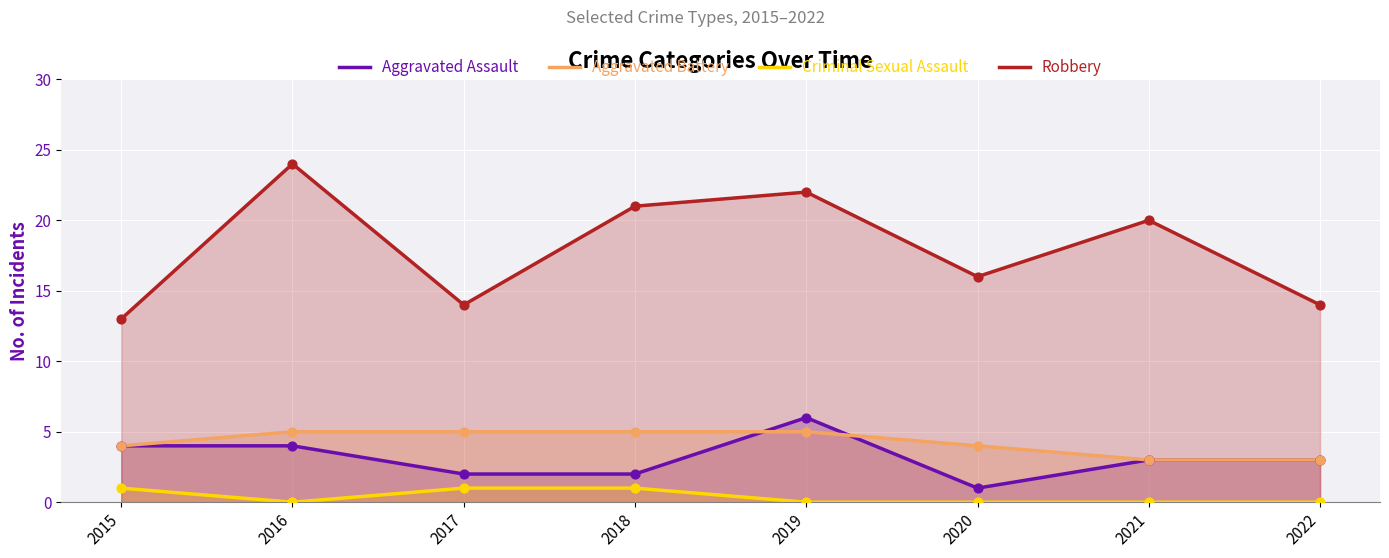

Which series reaches the minimum Y coordinate?

Criminal Sexual Assault